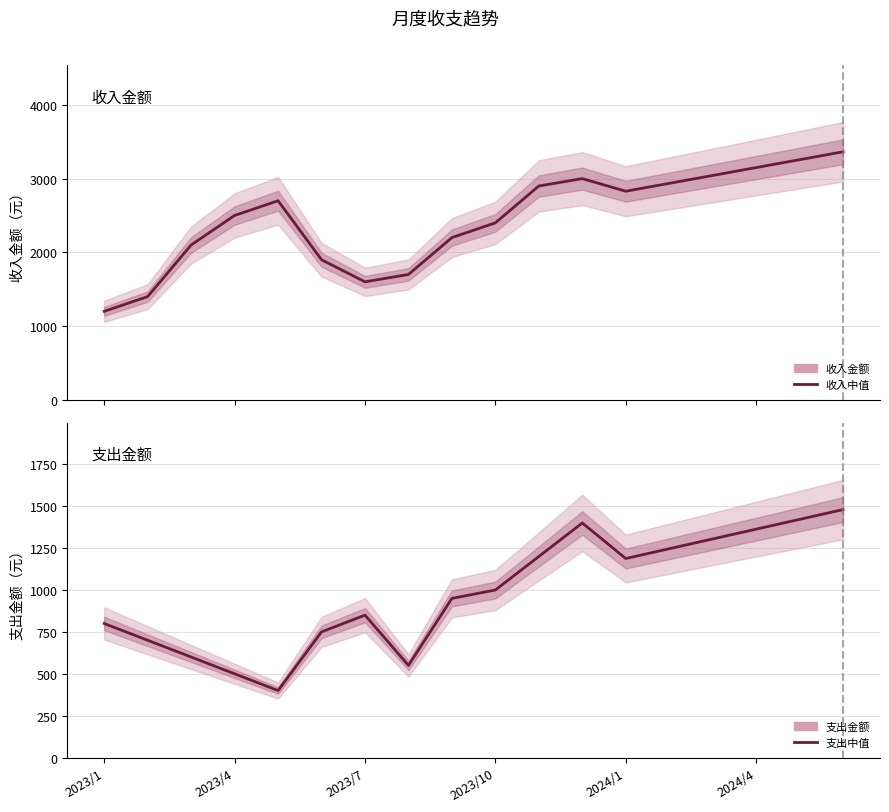

How many lines are shown in the chart?

2